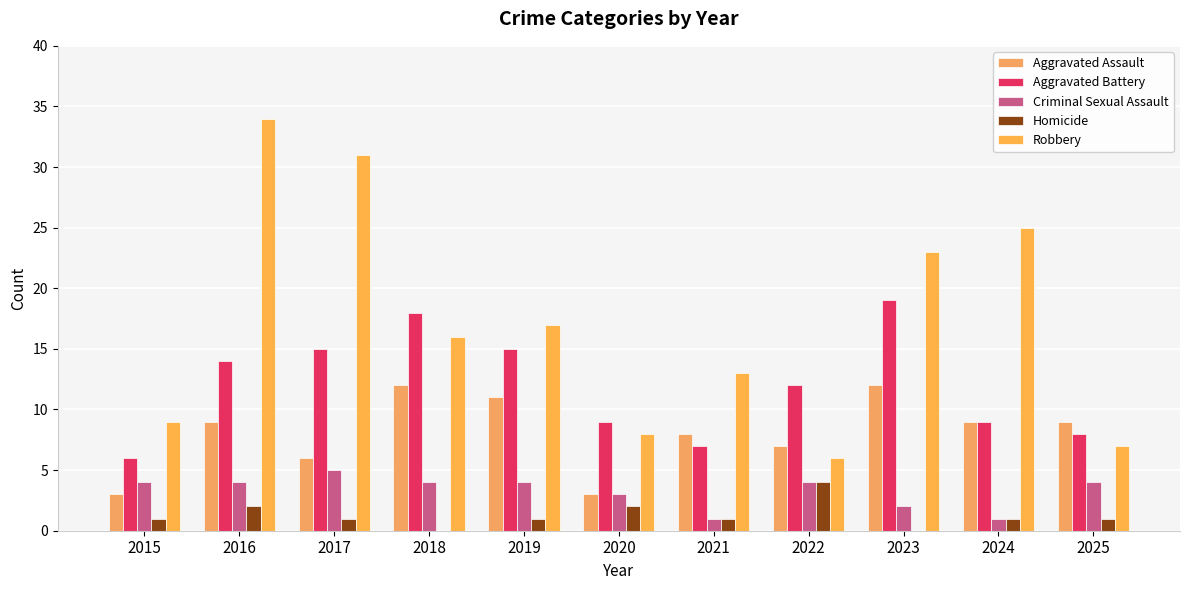

Reading left to right, list all the values displayed in this chart.

Aggravated Assault: 2015=3	2016=9	2017=6	2018=12	2019=11	2020=3	2021=8	2022=7	2023=12	2024=9	2025=9
Aggravated Battery: 2015=6	2016=14	2017=15	2018=18	2019=15	2020=9	2021=7	2022=12	2023=19	2024=9	2025=8
Criminal Sexual Assault: 2015=4	2016=4	2017=5	2018=4	2019=4	2020=3	2021=1	2022=4	2023=2	2024=1	2025=4
Homicide: 2015=1	2016=2	2017=1	2018=0	2019=1	2020=2	2021=1	2022=4	2023=0	2024=1	2025=1
Robbery: 2015=9	2016=34	2017=31	2018=16	2019=17	2020=8	2021=13	2022=6	2023=23	2024=25	2025=7